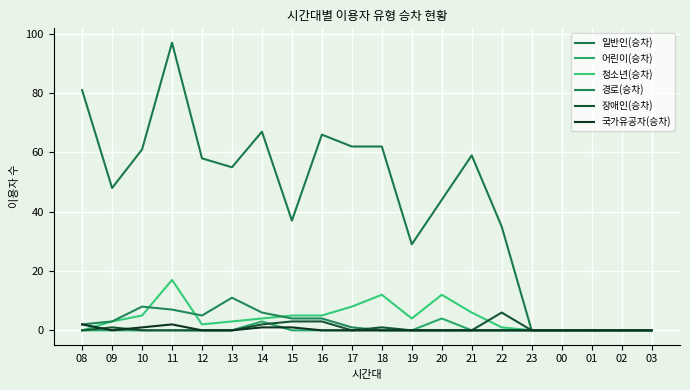

In 장애인(승차), how many points are lower than both neighbors (excluding endpoints)?

1